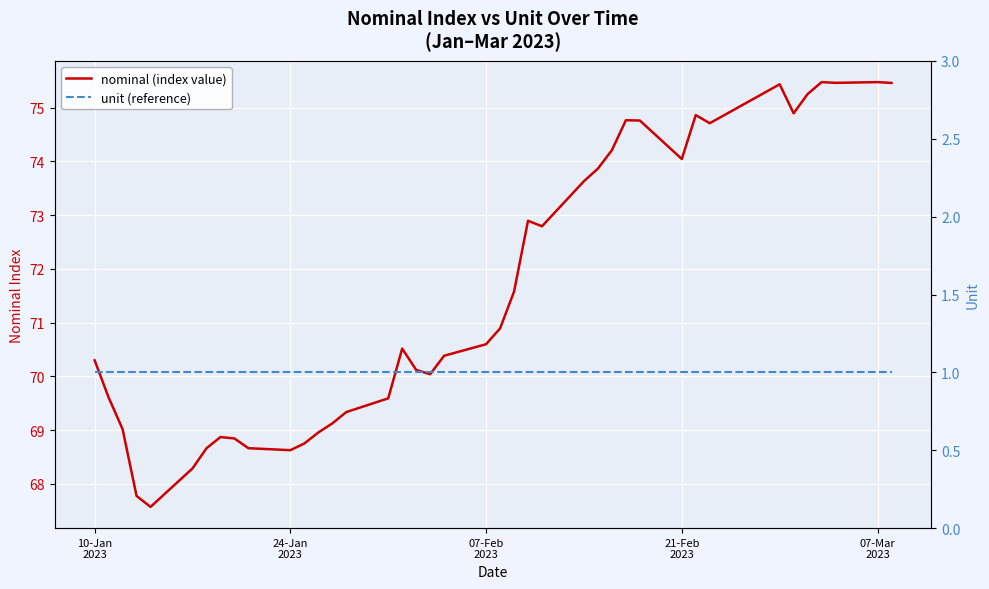

What is the greatest value displayed?

75.5